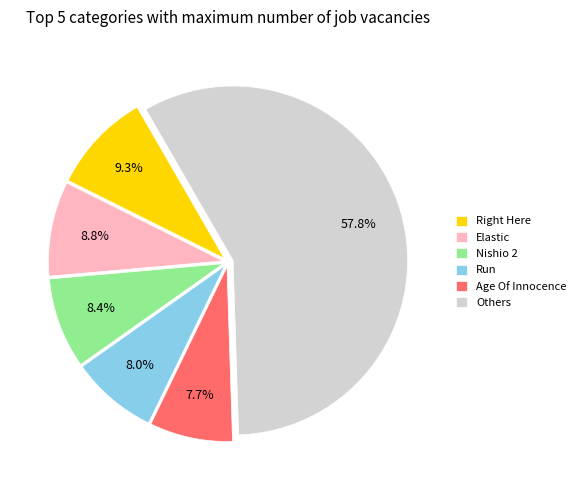

To the nearest percent, what is the average slice percentage?

17%